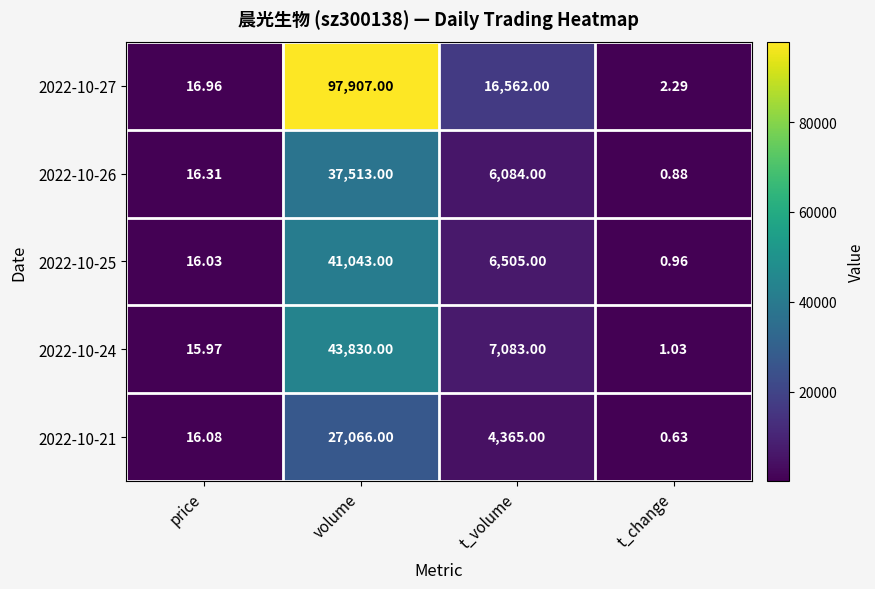

At which label is 2022-10-21 closest to 13533?

t_volume